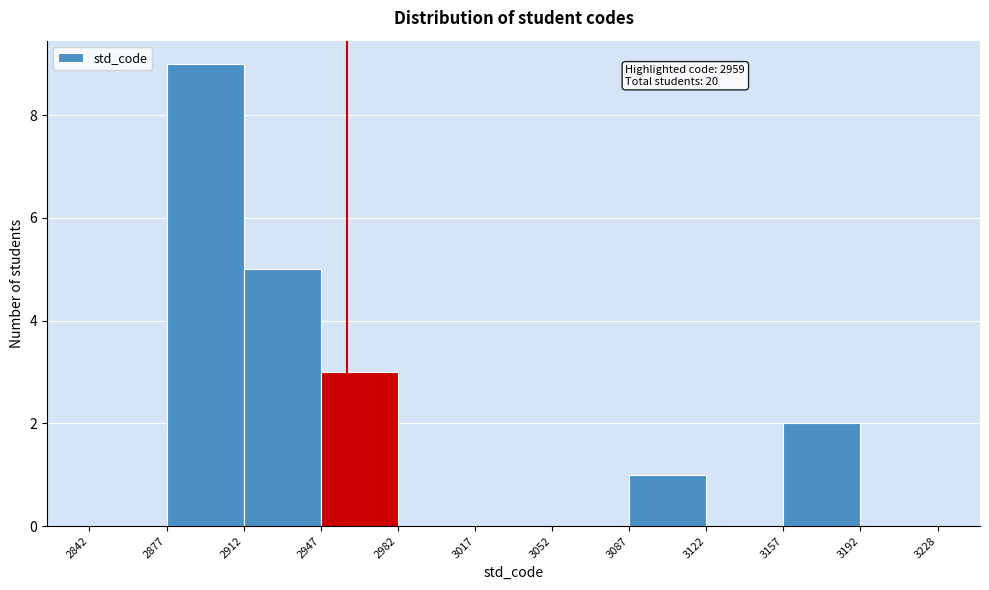

Over which range of the x-axis is the bar tallest?

2877 to 2912